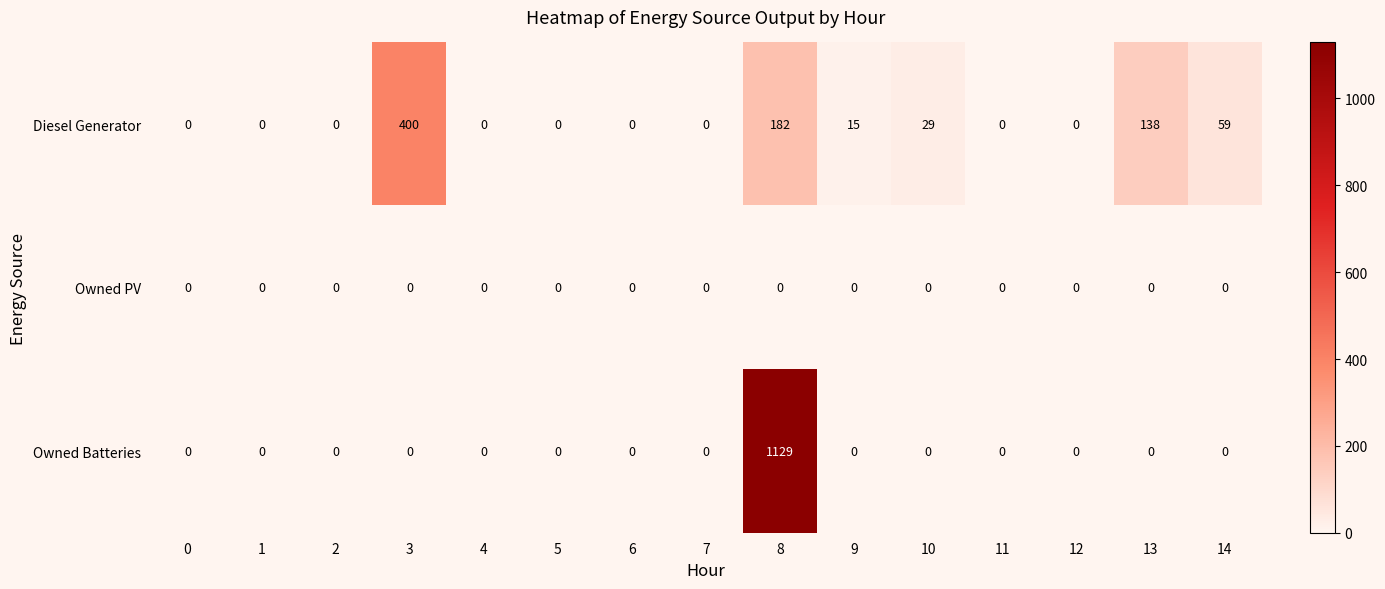

What is the greatest value displayed?

1129